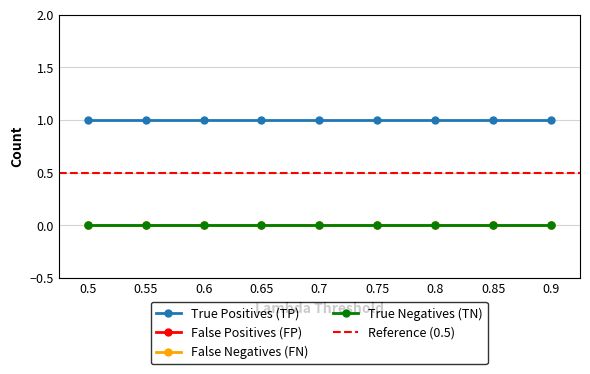

Reading left to right, what are all the values shown in this chart?

True Positives (TP): 1	1	1	1	1	1	1	1	1
False Positives (FP): 0	0	0	0	0	0	0	0	0
False Negatives (FN): 0	0	0	0	0	0	0	0	0
True Negatives (TN): 0	0	0	0	0	0	0	0	0